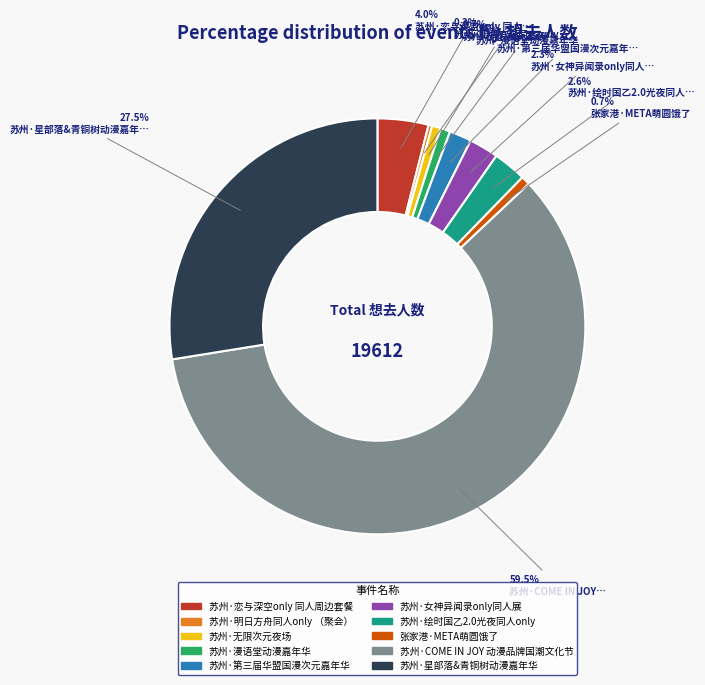

What is the largest slice in the pie chart?

苏州·COME IN JOY 动漫品牌国潮文化节